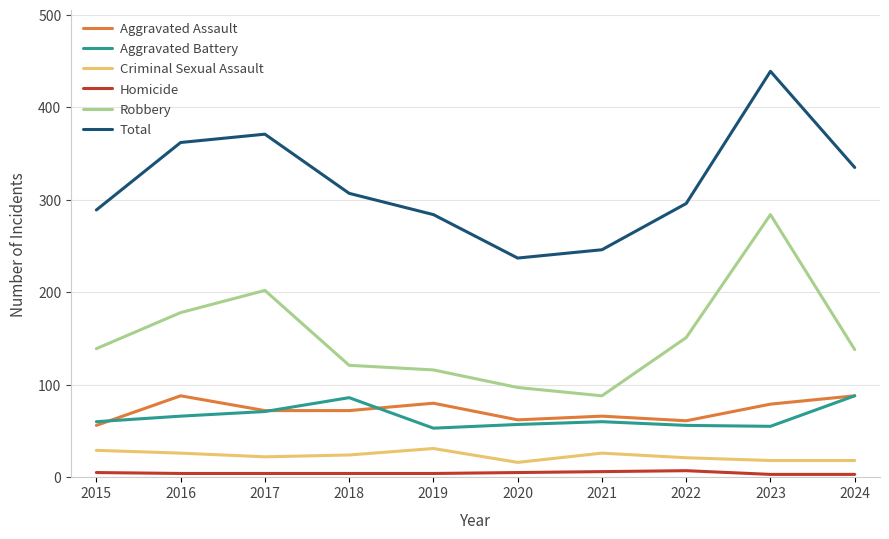

What is the difference between the maximum and minimum values in the Aggravated Assault series?

32